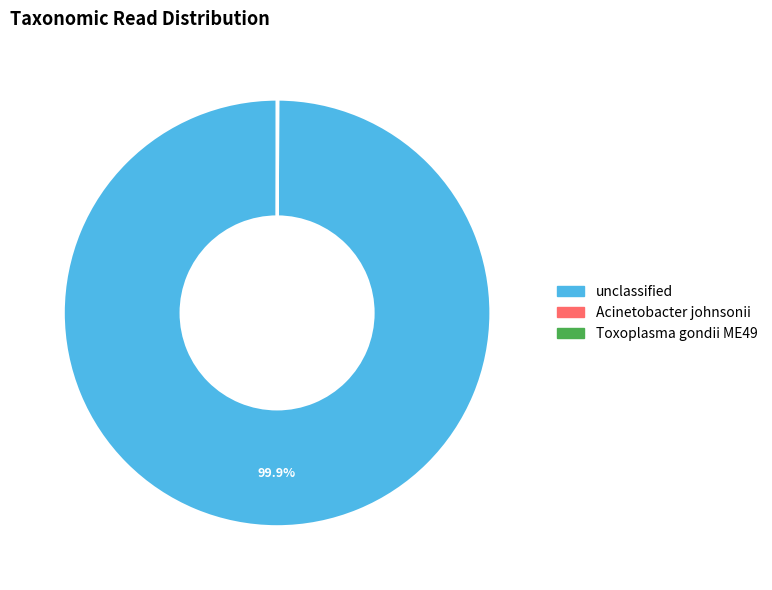

Does any single category account for the majority?

Yes